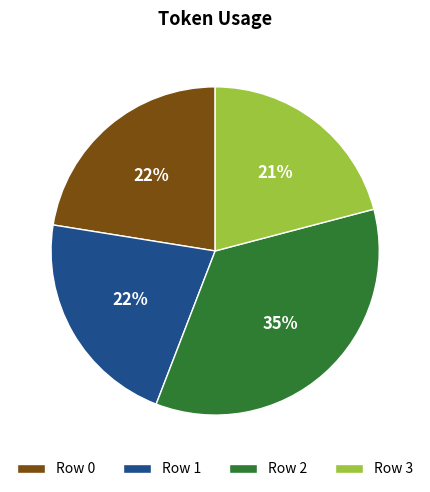

To the nearest percent, what is the combined percentage of Row 1 and Row 2?

57%